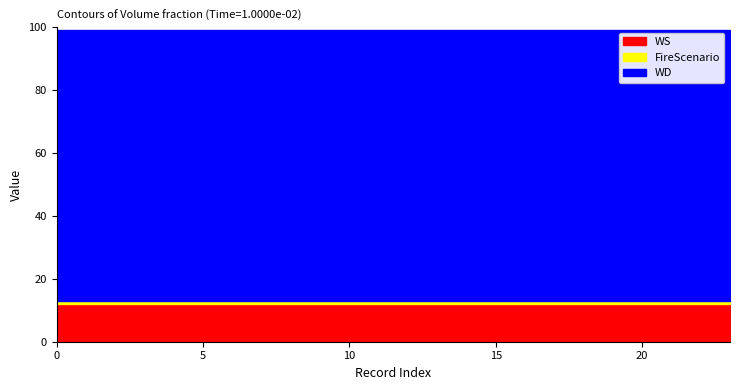

True or false: FireScenario and WS cross at least once.

False